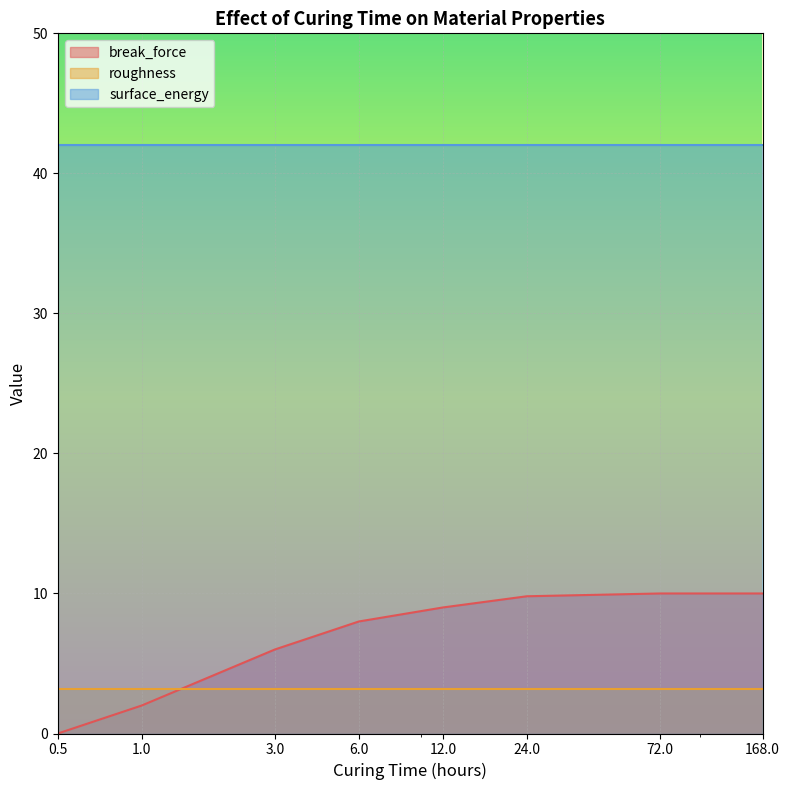

What are all the series names shown in the legend?

break_force, roughness, surface_energy